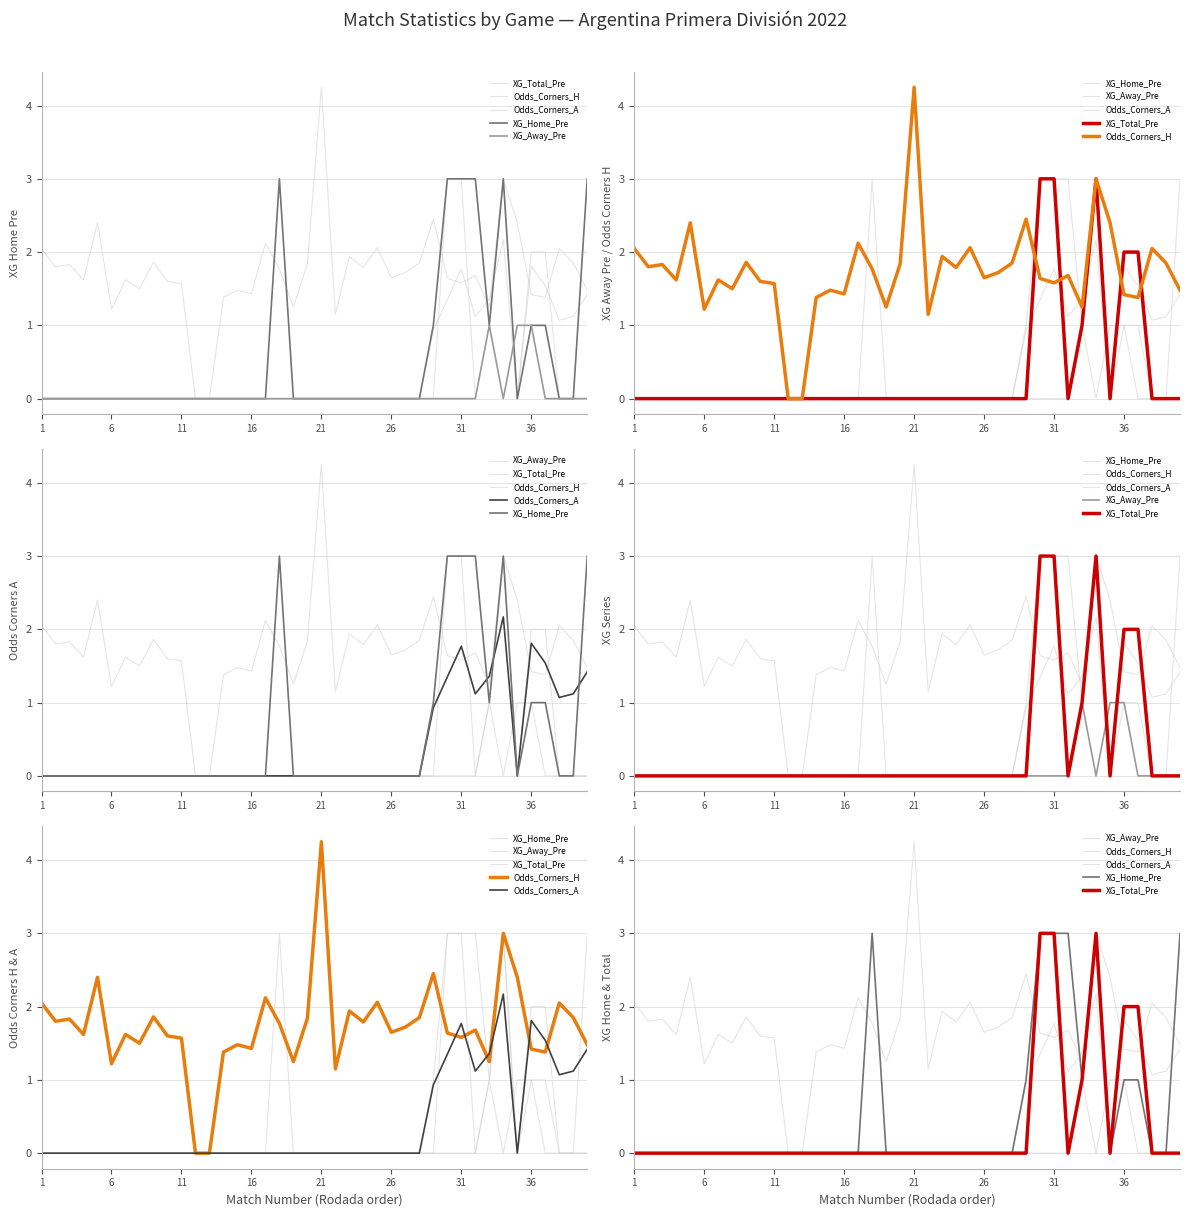

The value of XG_Home_Pre at 14 is 0.0. True or false?

True